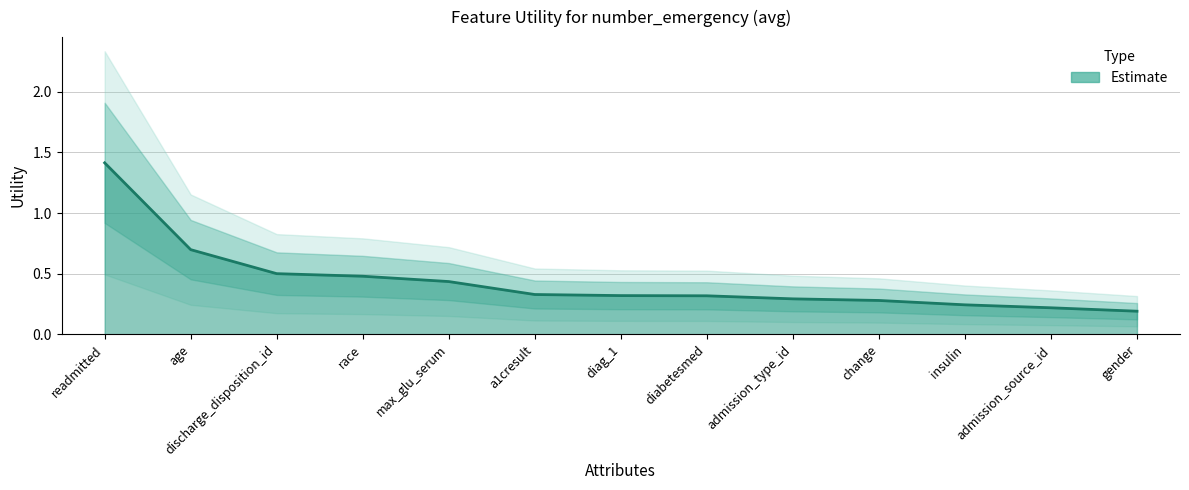

What is the approximate value at admission_type_id?

0.3